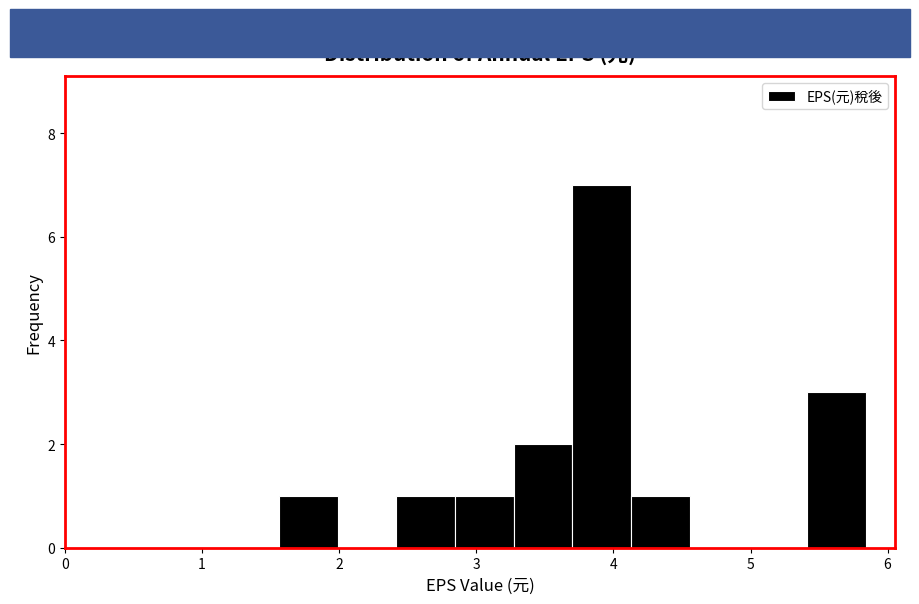

Reading left to right, transcribe this chart: for each bar, give the range it covers on the x-axis and its height. Neither the bar edges nor the heights are printed on the chart, so give them approximately, as read against the axes.

1.6 to 2.0: 1
2.0 to 2.4: 0
2.4 to 2.8: 1
2.8 to 3.3: 1
3.3 to 3.7: 2
3.7 to 4.1: 7
4.1 to 4.6: 1
4.6 to 5.0: 0
5.0 to 5.4: 0
5.4 to 5.8: 3